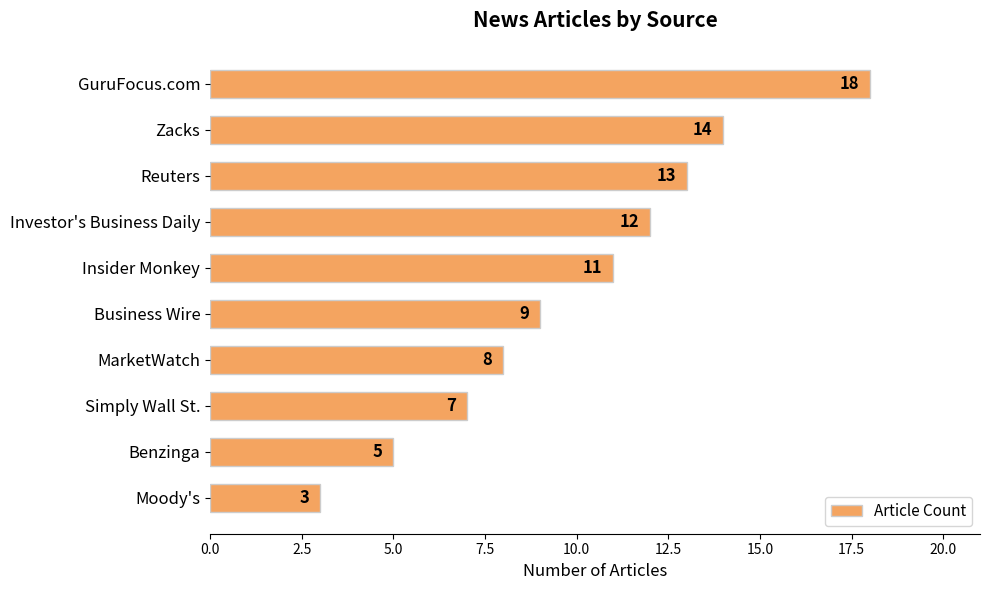

Reading top to bottom, list all the values displayed in this chart.

18	14	13	12	11	9	8	7	5	3